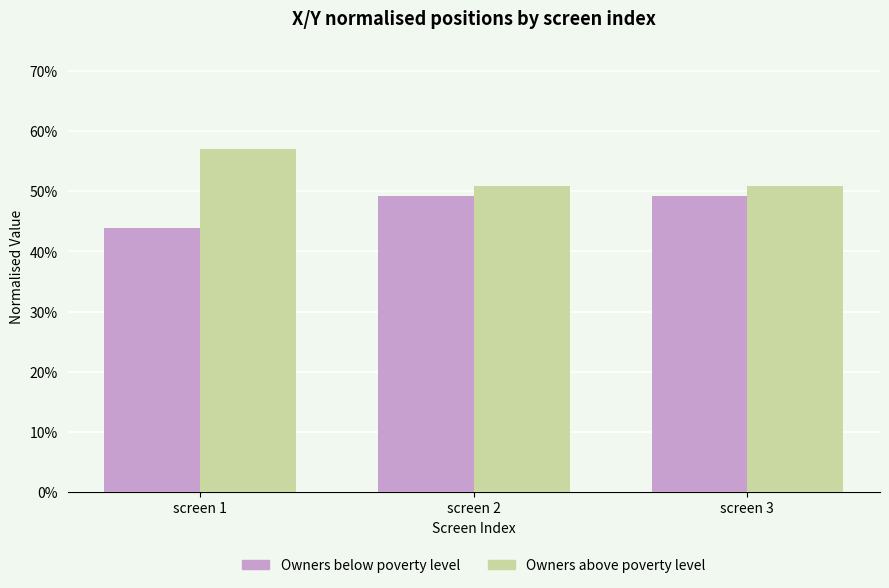

Which series changed the most between screen 1 and screen 2?

Owners above poverty level